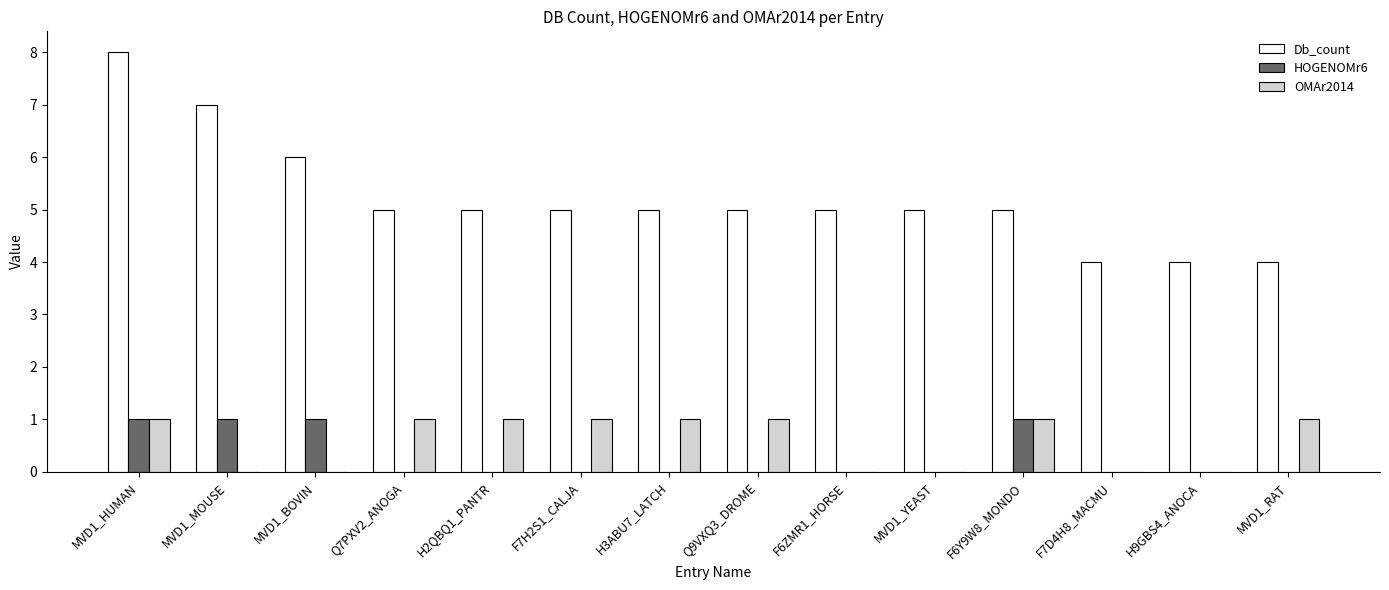

The Db_count series shows 5 at H2QBQ1_PANTR. True or false?

True